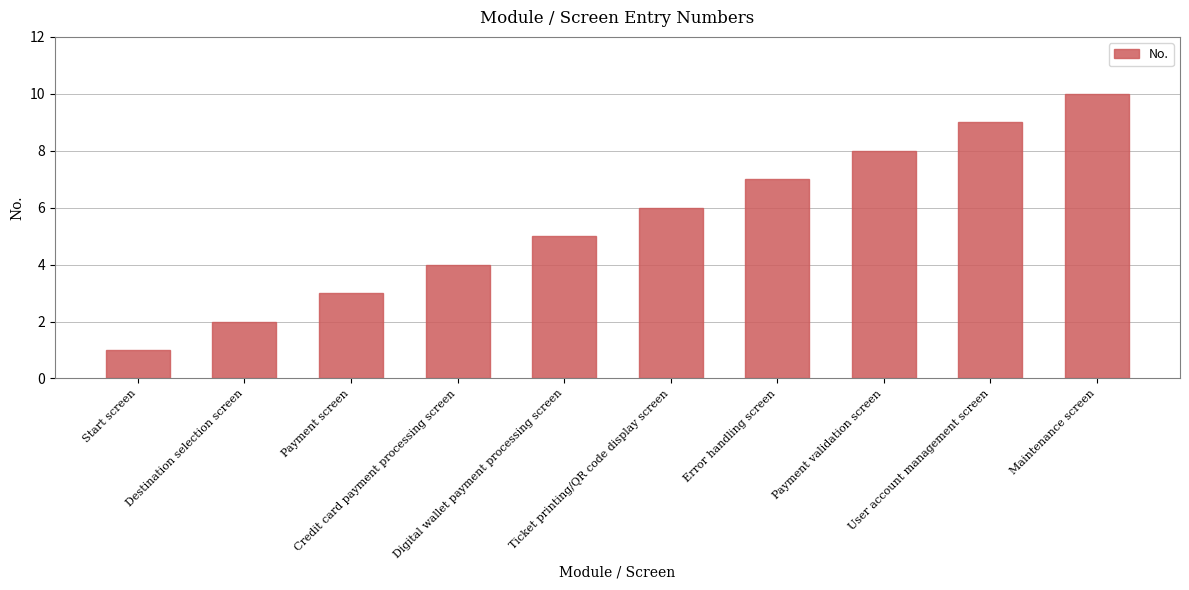

True or false: the data shows 6 at Ticket printing/QR code display screen.

True